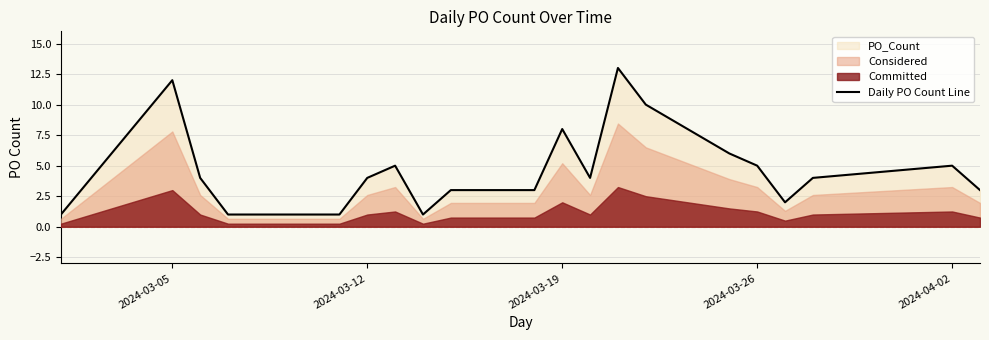

True or false: Daily PO Count Line has a value of 5 at 2024-04-02.

True